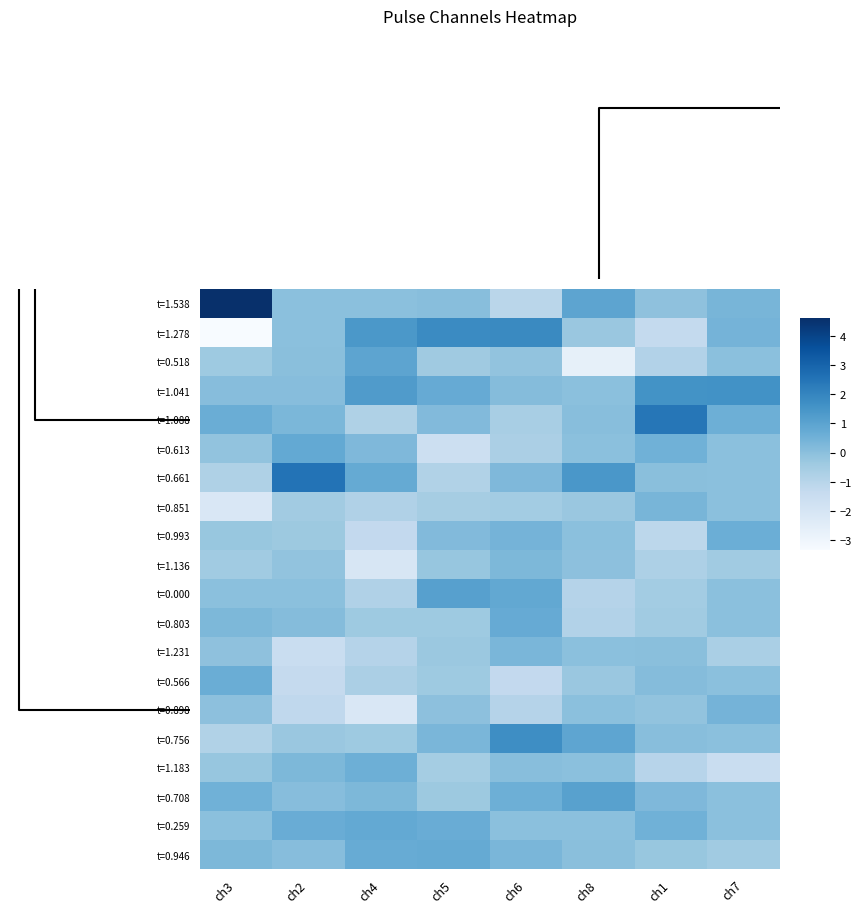

Which series changed the most between ch1 and ch7?

t=1.088